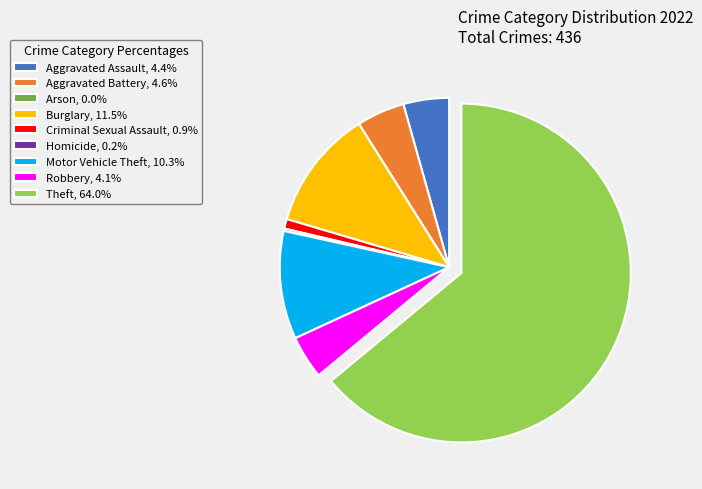

Combined, do Robbery and Burglary account for over 50%?

No